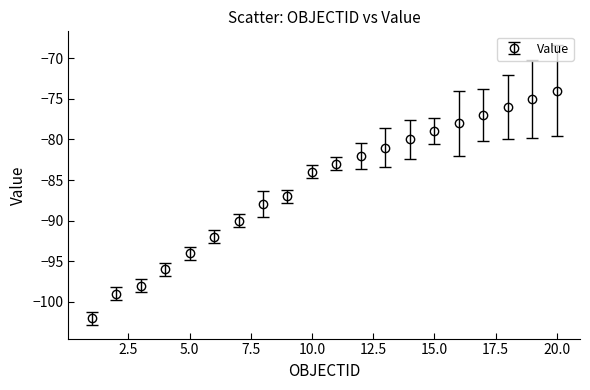

What is the value of the 6th point from the left?

-92